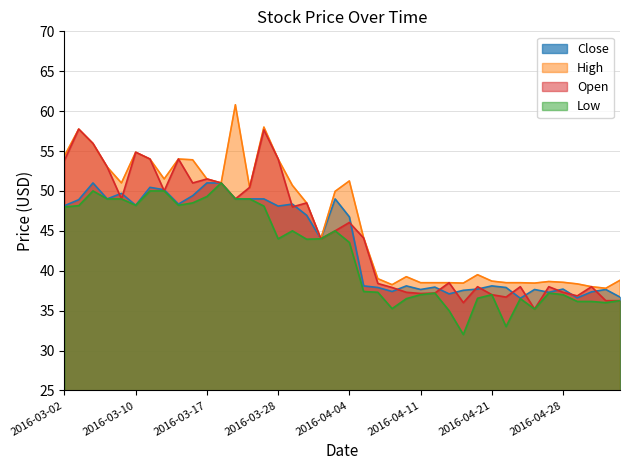

What are all the series names shown in the legend?

Close, High, Low, Open